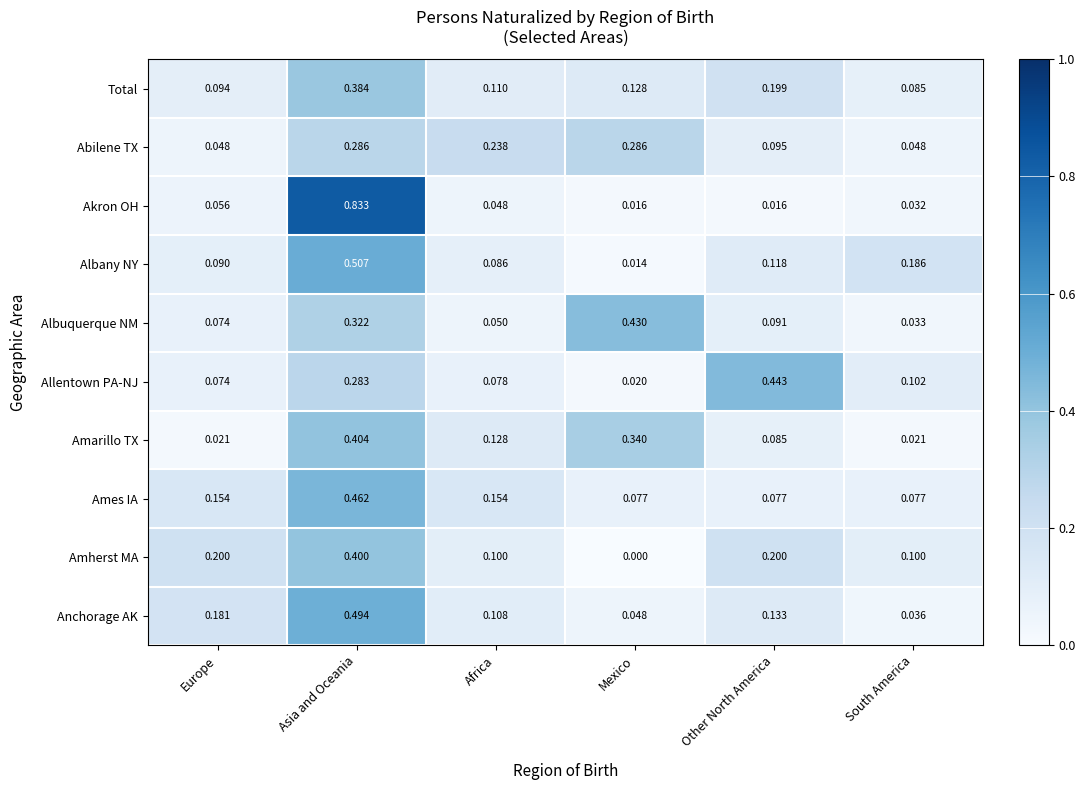

Between Europe and Other North America, which series saw the biggest shift?

Allentown PA-NJ